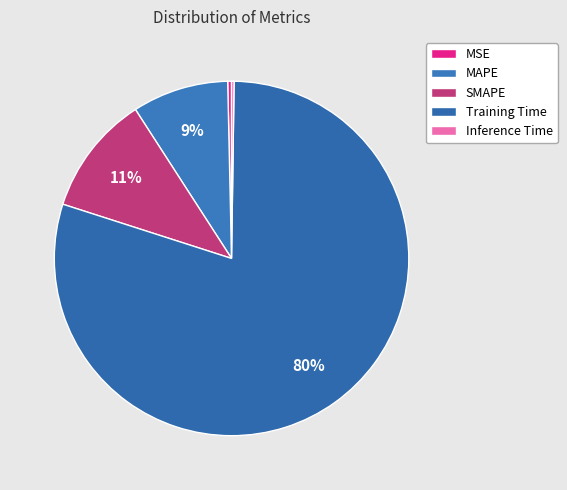

The Training Time slice represents 80% of the pie. True or false?

True